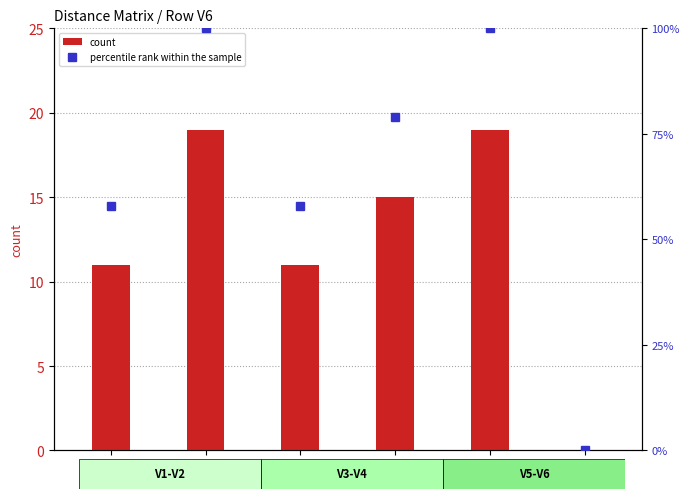

Does the chart contain stacked bars?

No